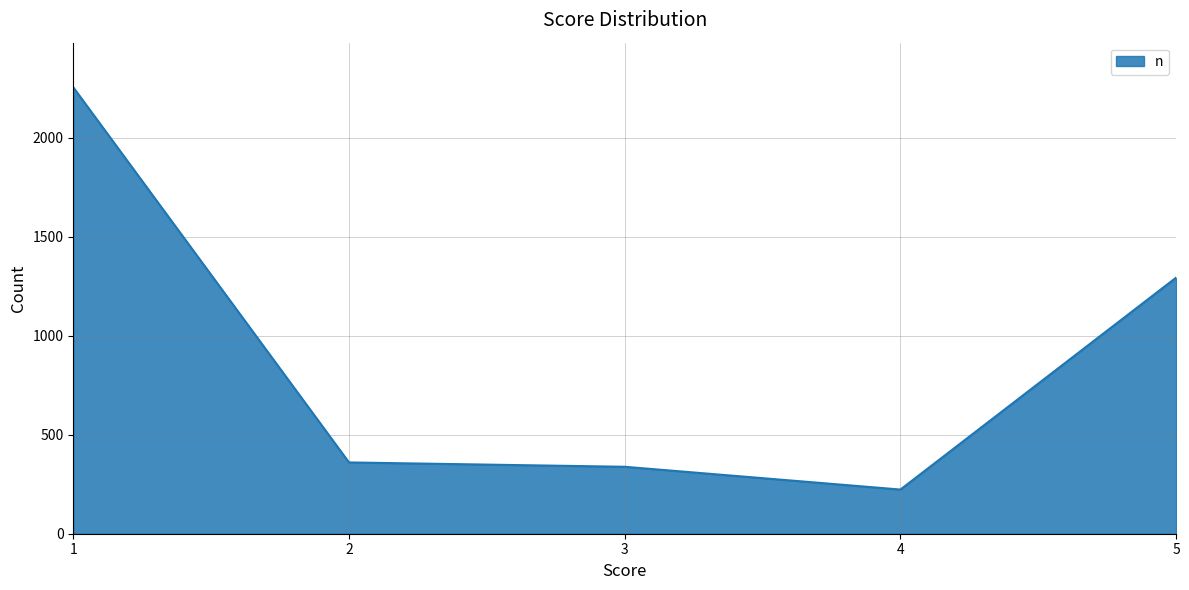

What is the difference between the maximum and minimum values?

2031